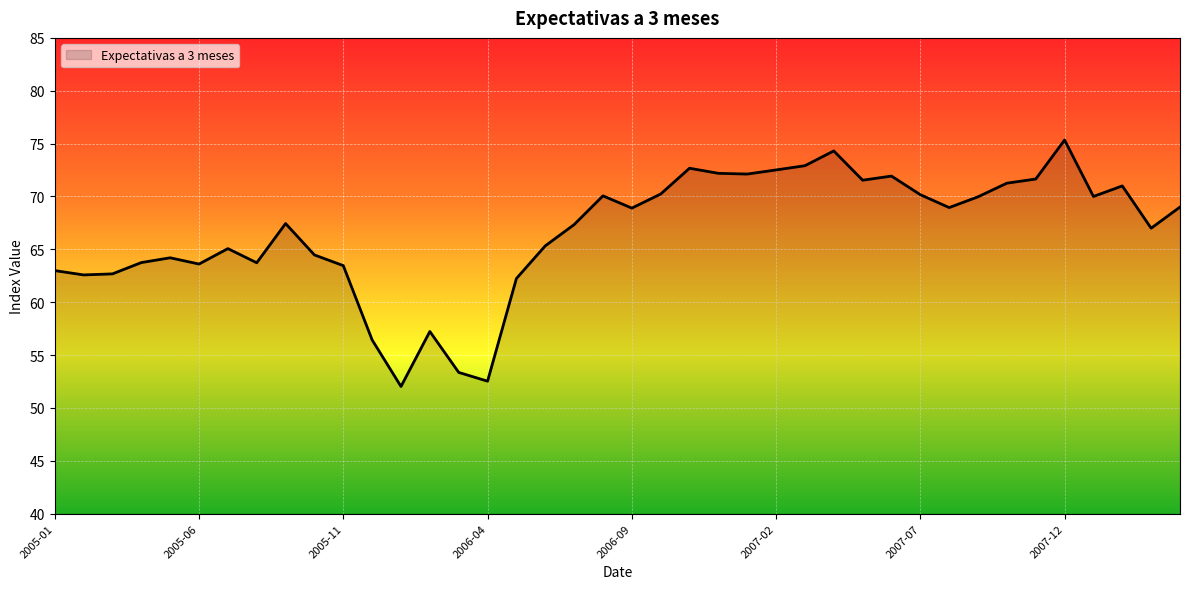

What is the greatest value displayed?

75.3